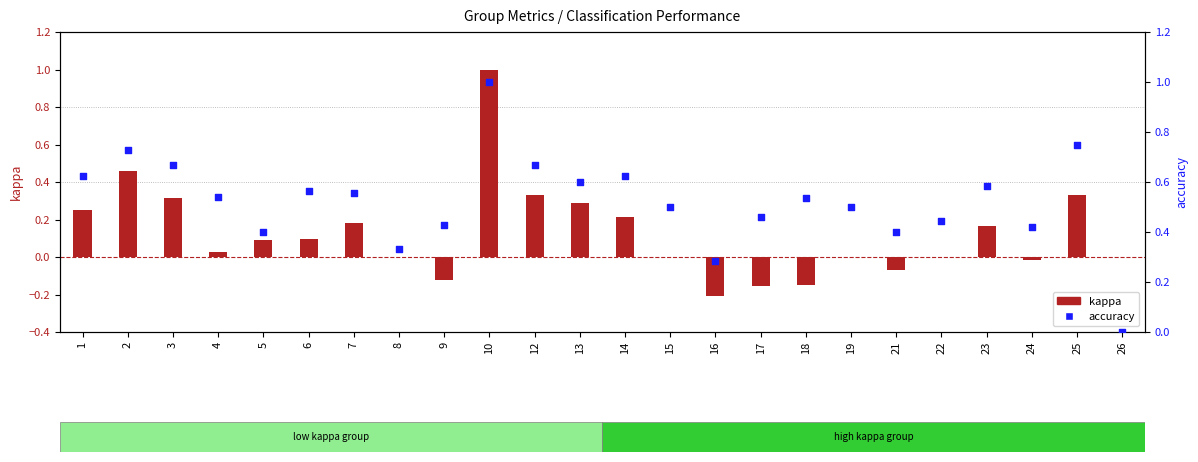

Which series contains the highest Y value?

kappa